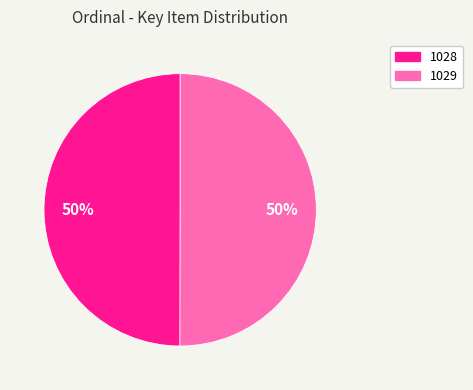

What percentage is the 1029 slice, to the nearest percent?

50%